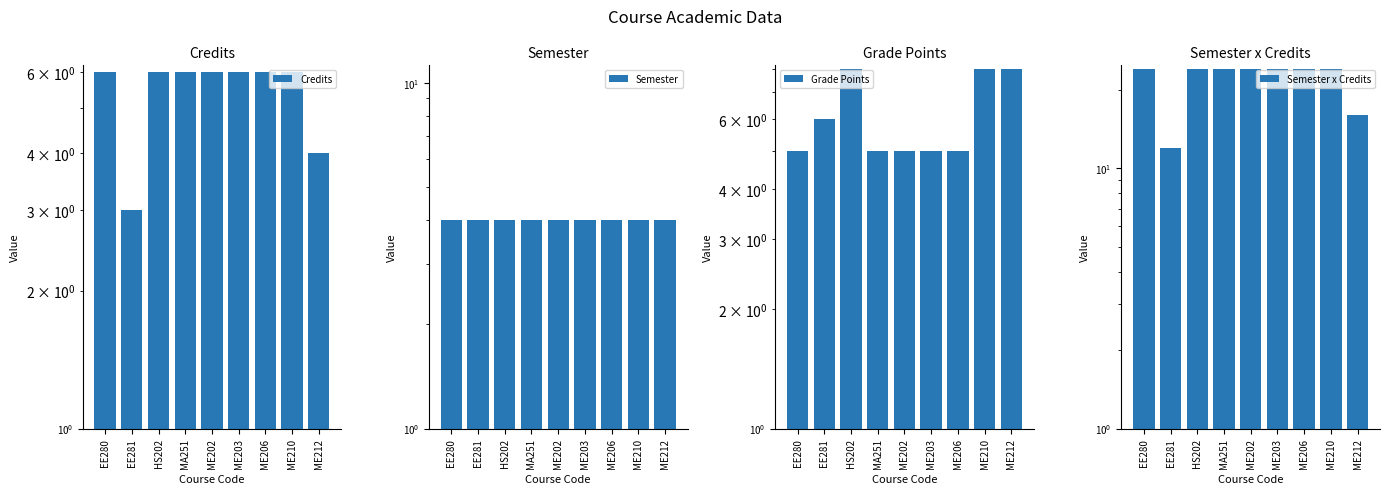

Reading left to right, extract all data points from this chart.

Credits: 6	3	6	6	6	6	6	6	4
Semester: 4	4	4	4	4	4	4	4	4
Grade Points: 5	6	8	5	5	5	5	8	8
Semester x Credits: 24	12	24	24	24	24	24	24	16